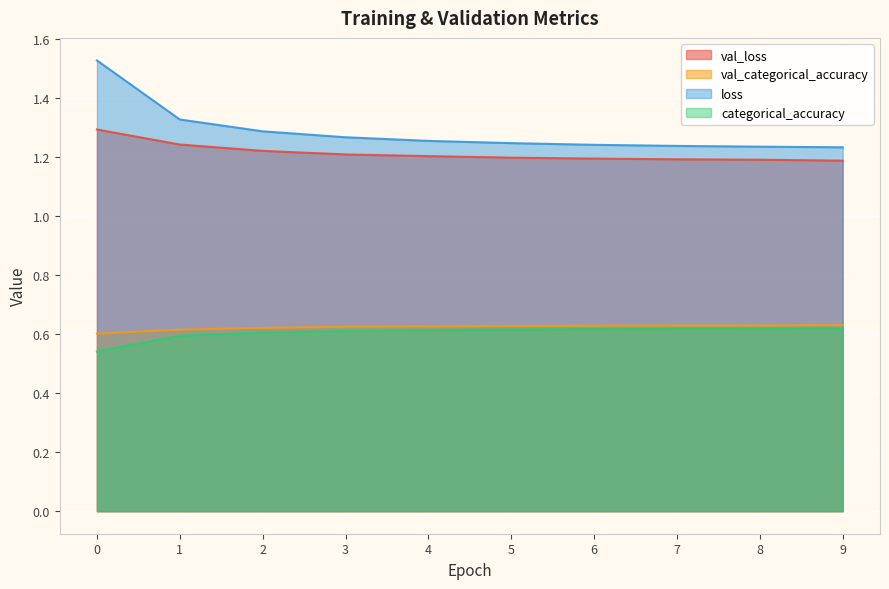

Which category has the highest value in the val_categorical_accuracy series?

9